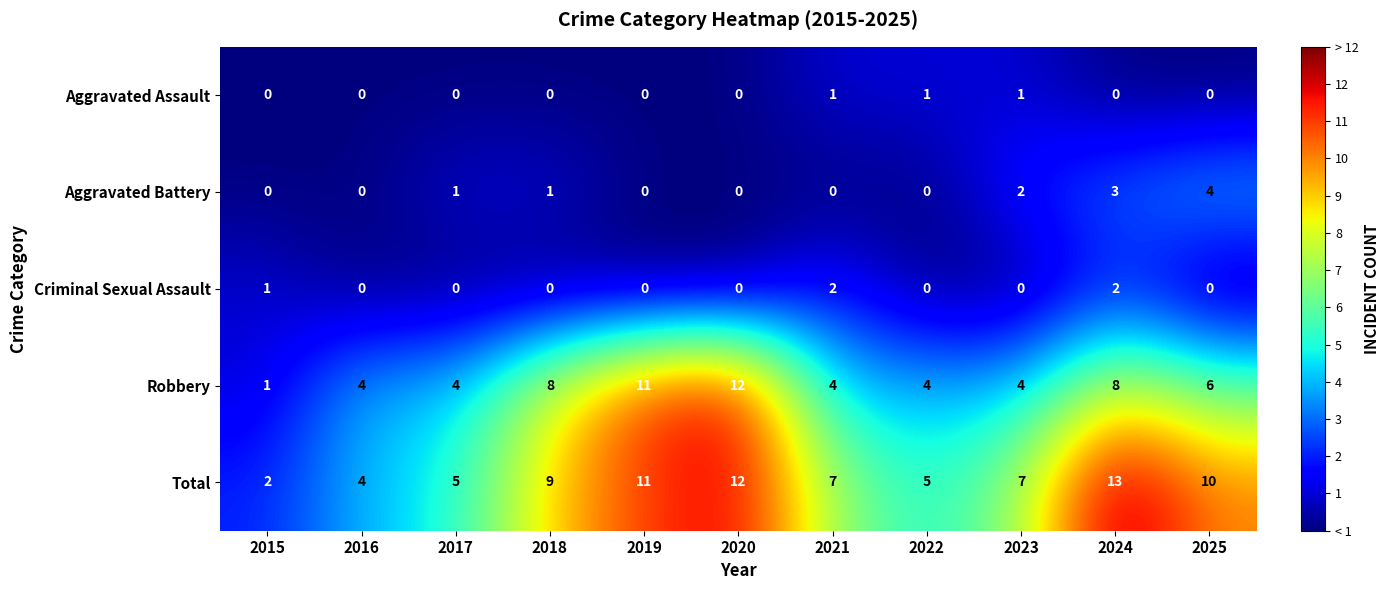

Which series has the largest total across all categories?

Total